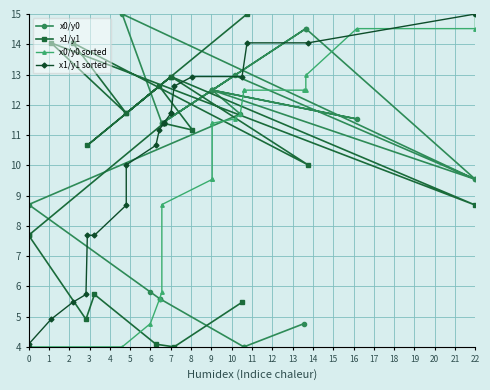

Rank the series by their maximum value, from highest to lowest.

x0/y0, x1/y1, x0/y0 sorted, x1/y1 sorted